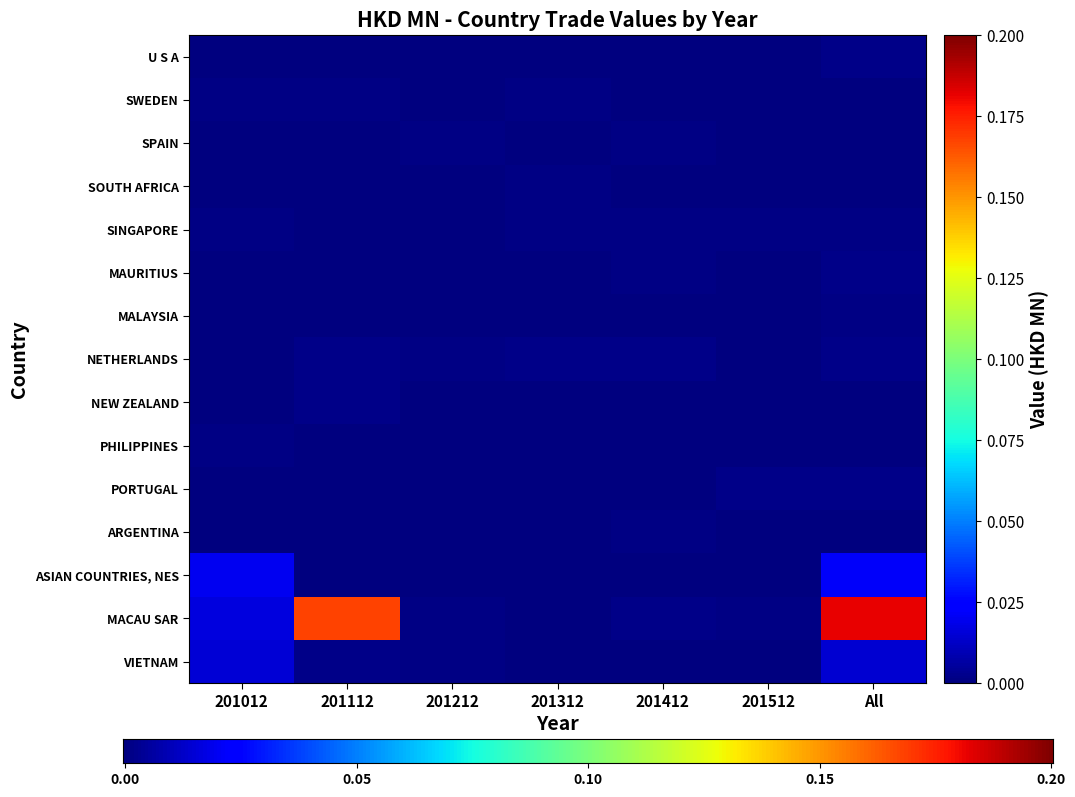

Reading left to right, extract all data points from this chart.

VIETNAM: 201012=0.0	201112=0.0	201212=0.0	201312=0.0	201412=0.0	201512=0.0	All=0.0
MACAU SAR: 201012=0.0	201112=0.2	201212=0.0	201312=0.0	201412=0.0	201512=0.0	All=0.2
ASIAN COUNTRIES, NES: 201012=0.0	201112=0.0	201212=0.0	201312=0.0	201412=0.0	201512=0.0	All=0.0
ARGENTINA: 201012=0.0	201112=0.0	201212=0.0	201312=0.0	201412=0.0	201512=0.0	All=0.0
PORTUGAL: 201012=0.0	201112=0.0	201212=0.0	201312=0.0	201412=0.0	201512=0.0	All=0.0
PHILIPPINES: 201012=0.0	201112=0.0	201212=0.0	201312=0.0	201412=0.0	201512=0.0	All=0.0
NEW ZEALAND: 201012=0.0	201112=0.0	201212=0.0	201312=0.0	201412=0.0	201512=0.0	All=0.0
NETHERLANDS: 201012=0.0	201112=0.0	201212=0.0	201312=0.0	201412=0.0	201512=0.0	All=0.0
MALAYSIA: 201012=0.0	201112=0.0	201212=0.0	201312=0.0	201412=0.0	201512=0.0	All=0.0
MAURITIUS: 201012=0.0	201112=0.0	201212=0.0	201312=0.0	201412=0.0	201512=0.0	All=0.0
SINGAPORE: 201012=0.0	201112=0.0	201212=0.0	201312=0.0	201412=0.0	201512=0.0	All=0.0
SOUTH AFRICA: 201012=0.0	201112=0.0	201212=0.0	201312=0.0	201412=0.0	201512=0.0	All=0.0
SPAIN: 201012=0.0	201112=0.0	201212=0.0	201312=0.0	201412=0.0	201512=0.0	All=0.0
SWEDEN: 201012=0.0	201112=0.0	201212=0.0	201312=0.0	201412=0.0	201512=0.0	All=0.0
U S A: 201012=0.0	201112=0.0	201212=0.0	201312=0.0	201412=0.0	201512=0.0	All=0.0